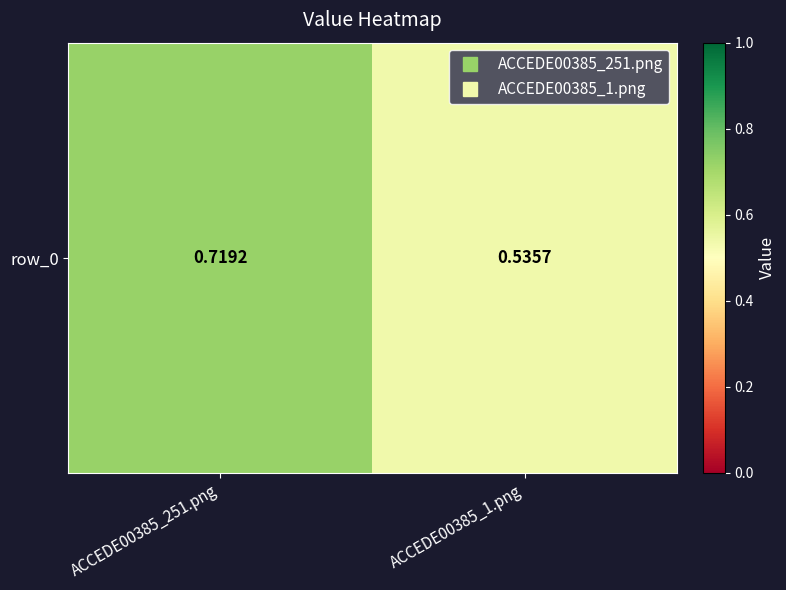

Is it true that the value at ACCEDE00385_1.png is 0.8?

False